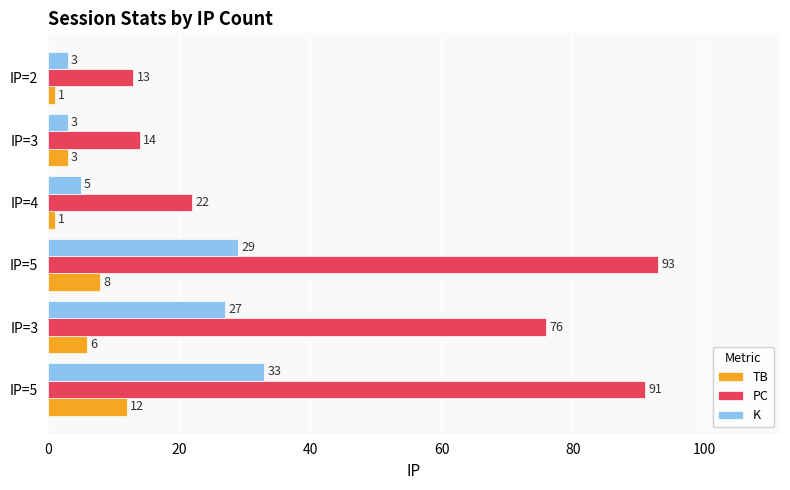

Reading left to right, extract all data points from this chart.

TB: 12	6	8	1	3	1
PC: 91	76	93	22	14	13
K: 33	27	29	5	3	3